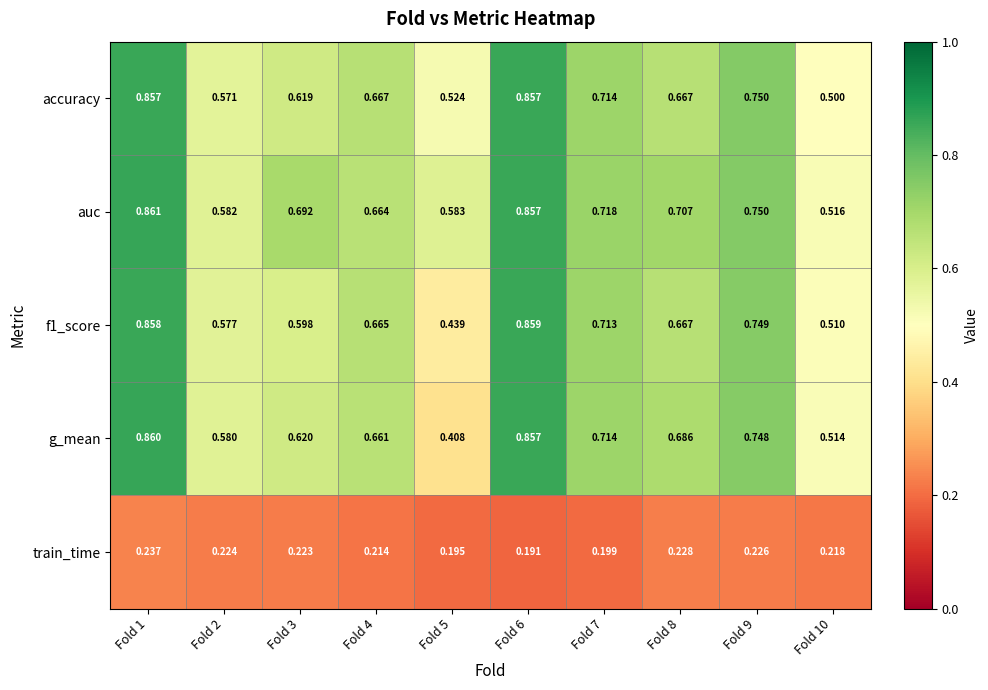

Which series changed the most between Fold 4 and Fold 5?

g_mean